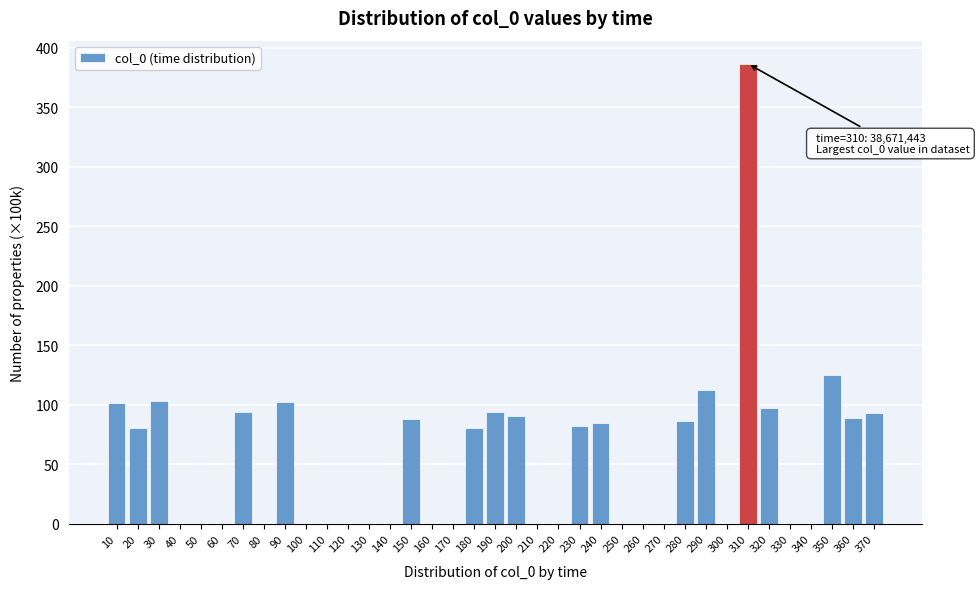

What is the approximate value at 280?

86.8